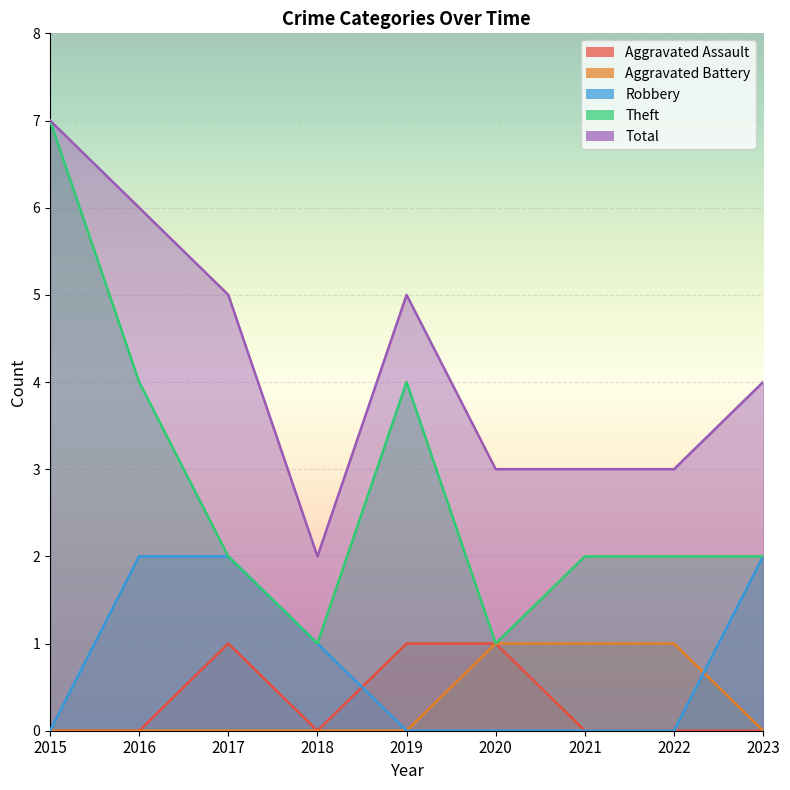

What is the spread (max minus min) of values at 2018?

2